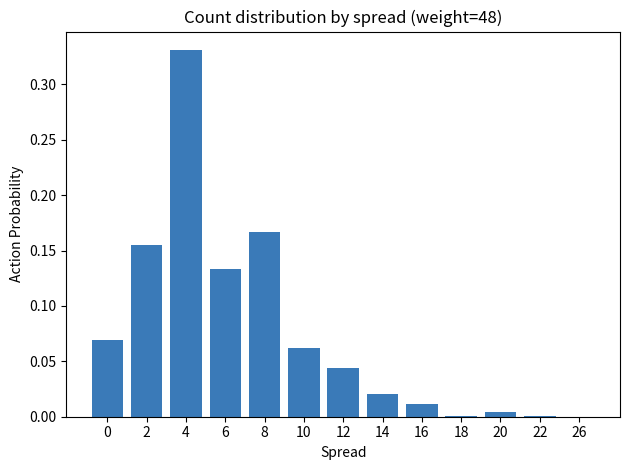

What is the sum of all values?

1.0